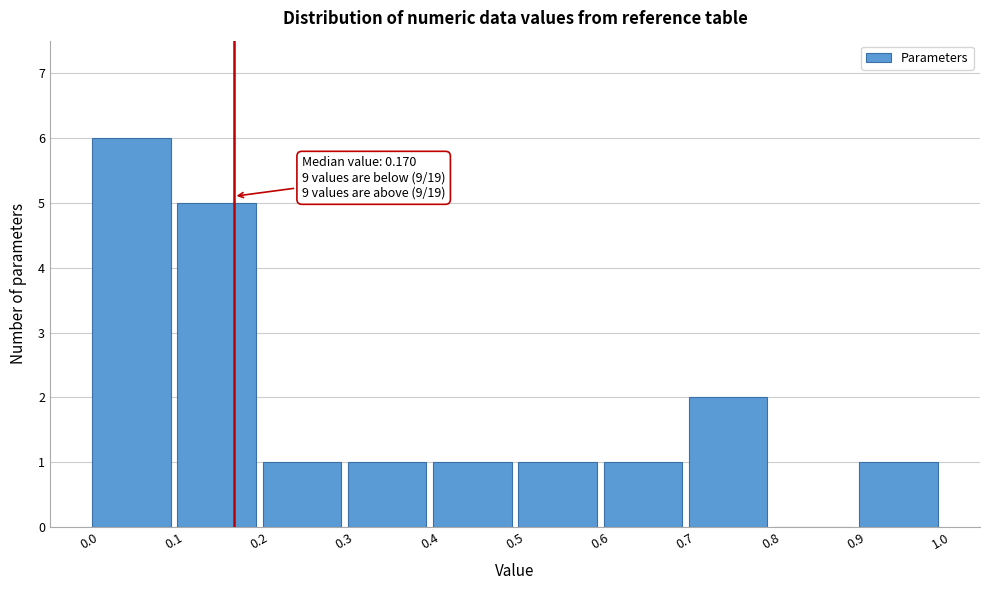

Over which range of the x-axis is the bar tallest?

0.0 to 0.1